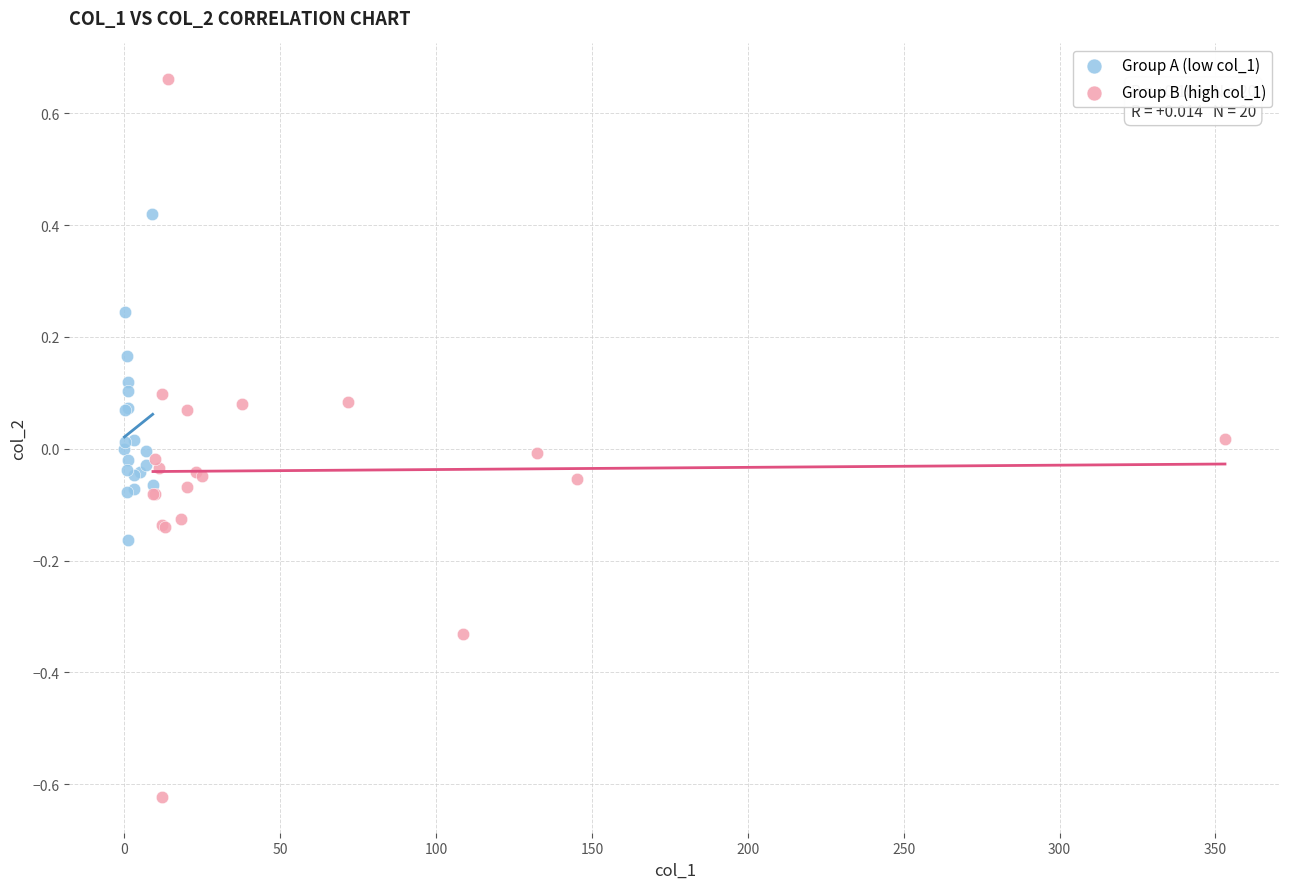

Which series reaches the minimum Y coordinate?

Group B (high col_1)